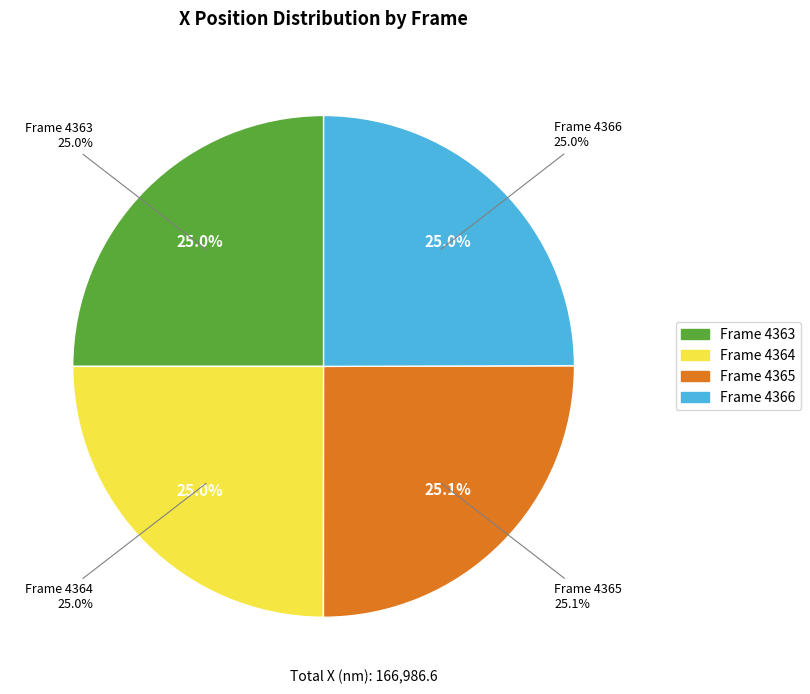

How many slices are in this pie chart?

4